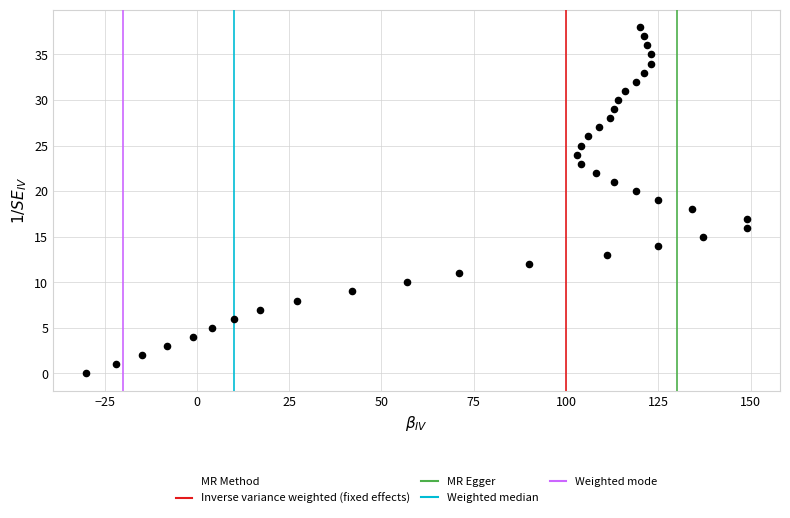

What is the range of X values (max minus min)?

179